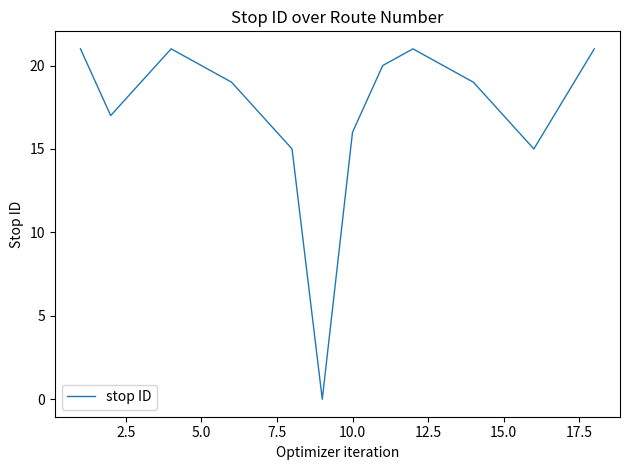

What is the difference between the maximum and minimum values?

21